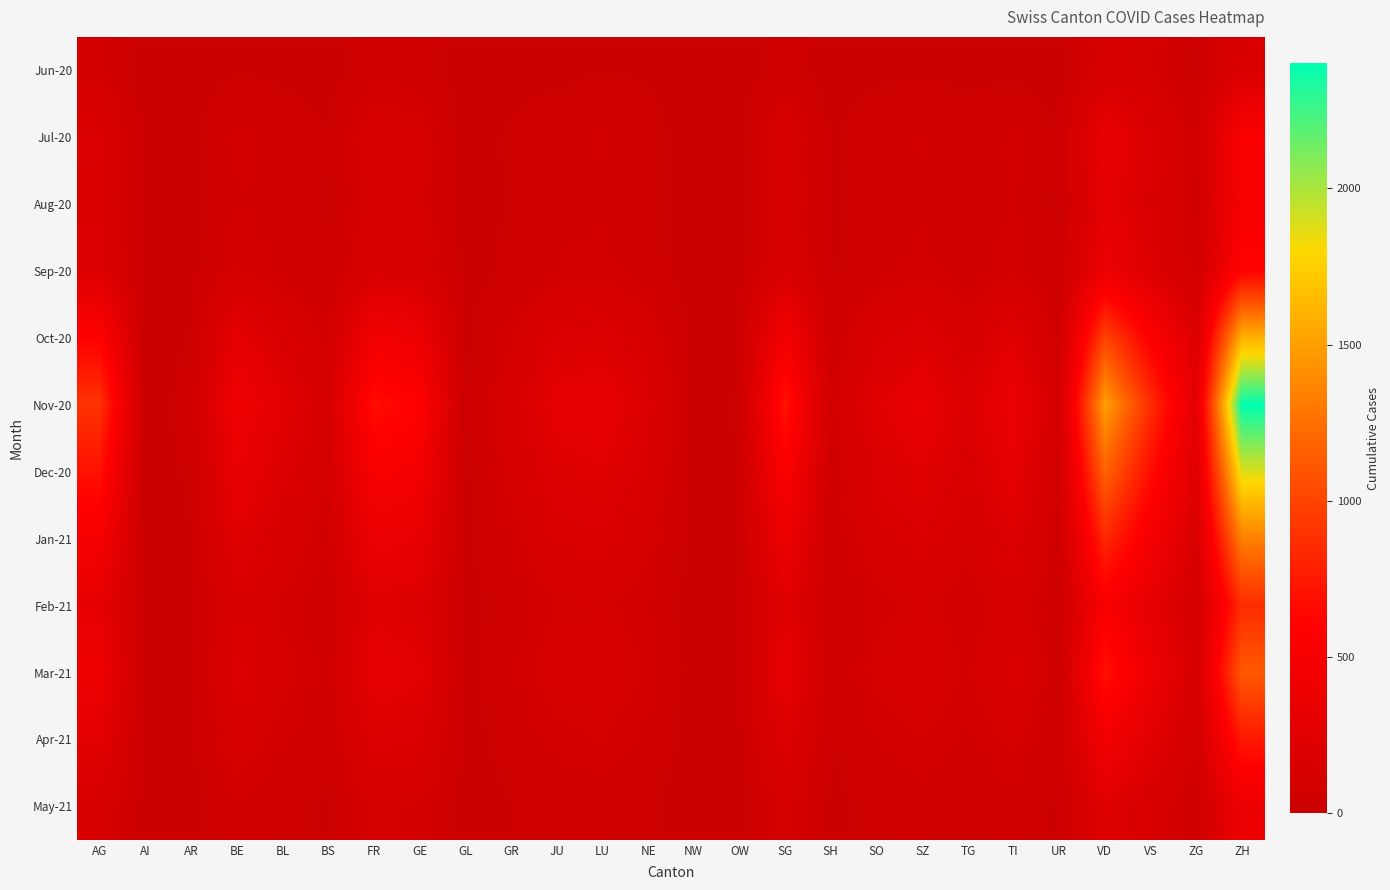

At how many categories does at least one series exceed 531?

7